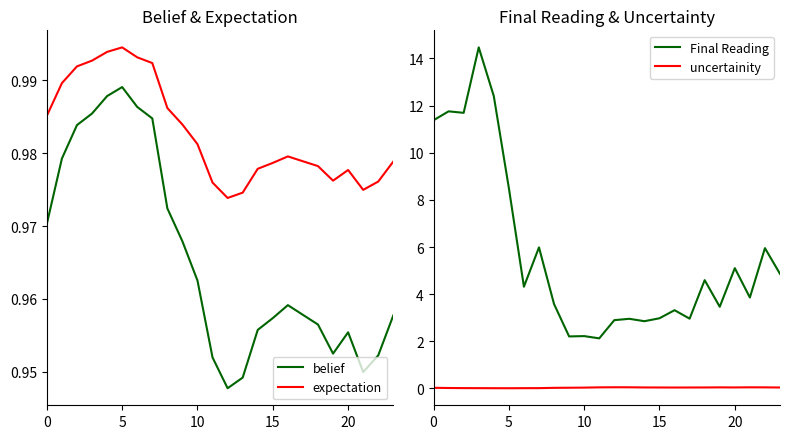

At which label does belief reach its peak?

5